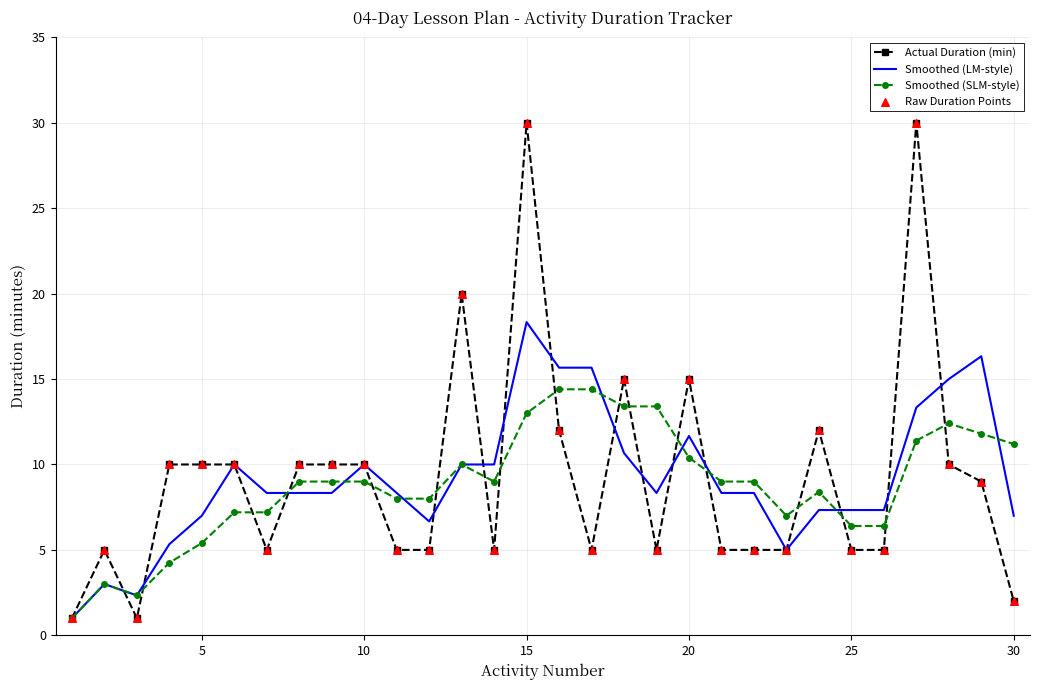

Which series has the largest range (max minus min)?

Actual Duration (min)